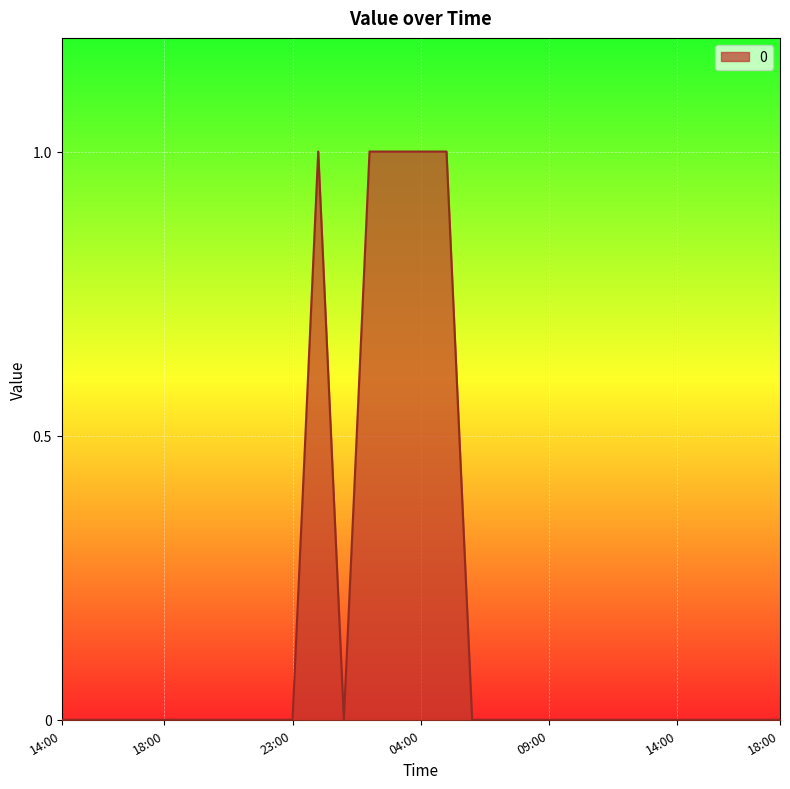

True or false: the data has more than 0 interior local peaks.

True